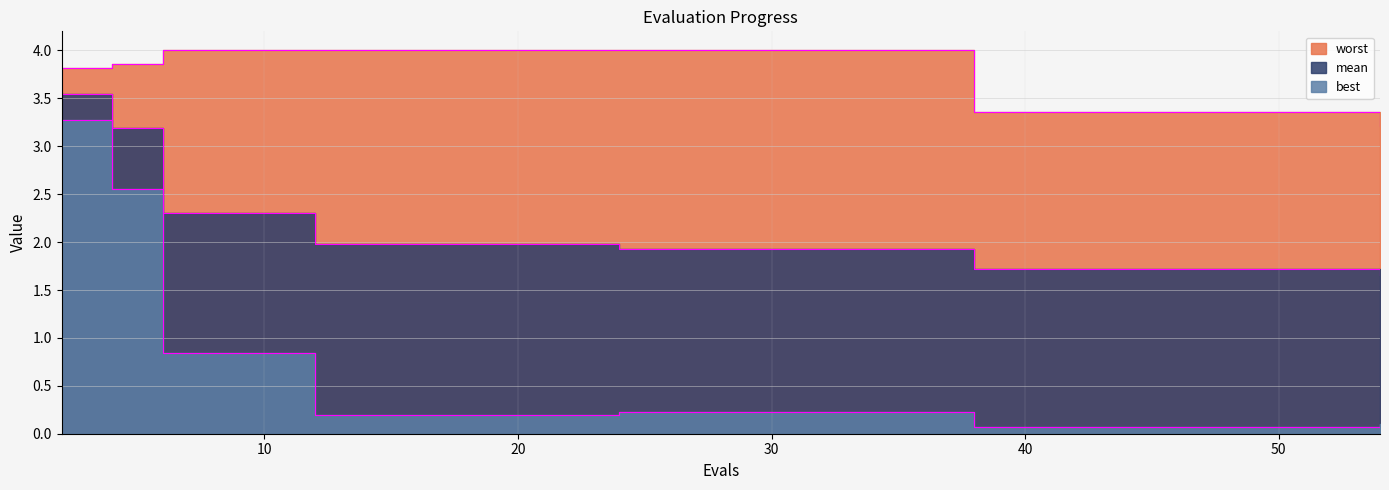

What is the approximate value of best at 29?

0.2